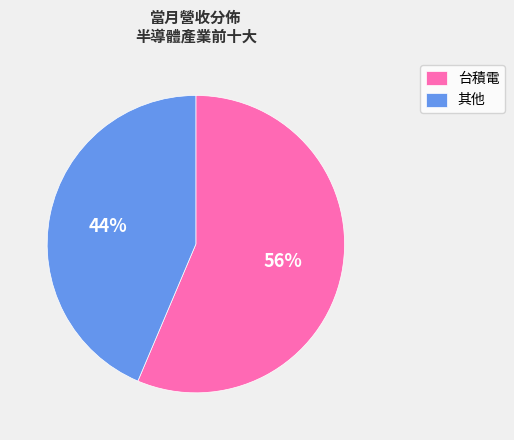

What is the ratio of the value at 台積電 to the value at 其他?

1.3